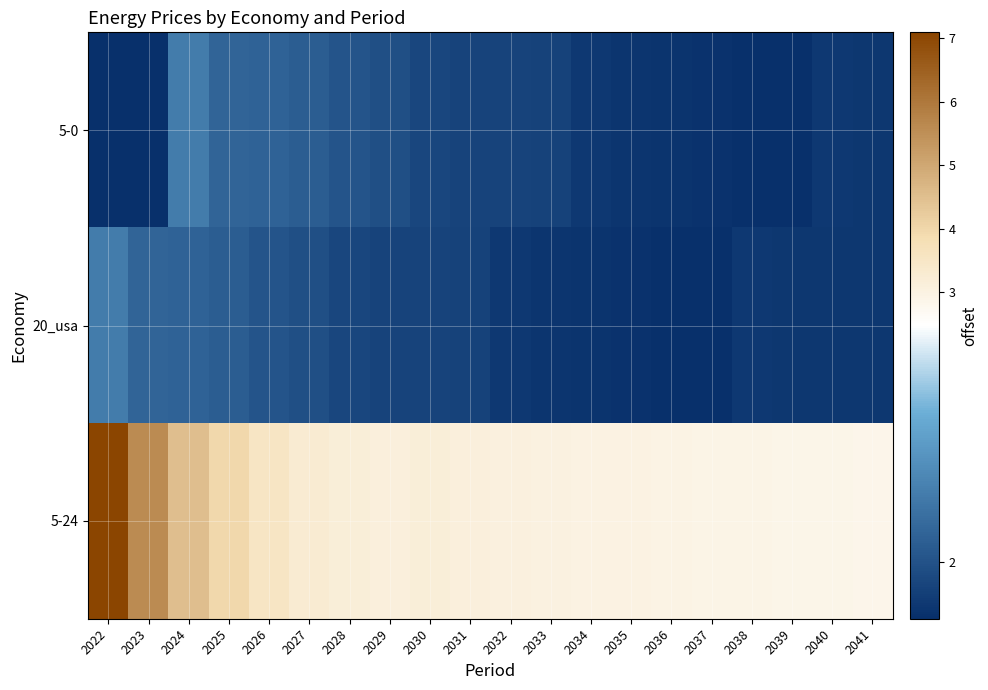

What is the difference between the highest and lowest values at 2032?

1.1